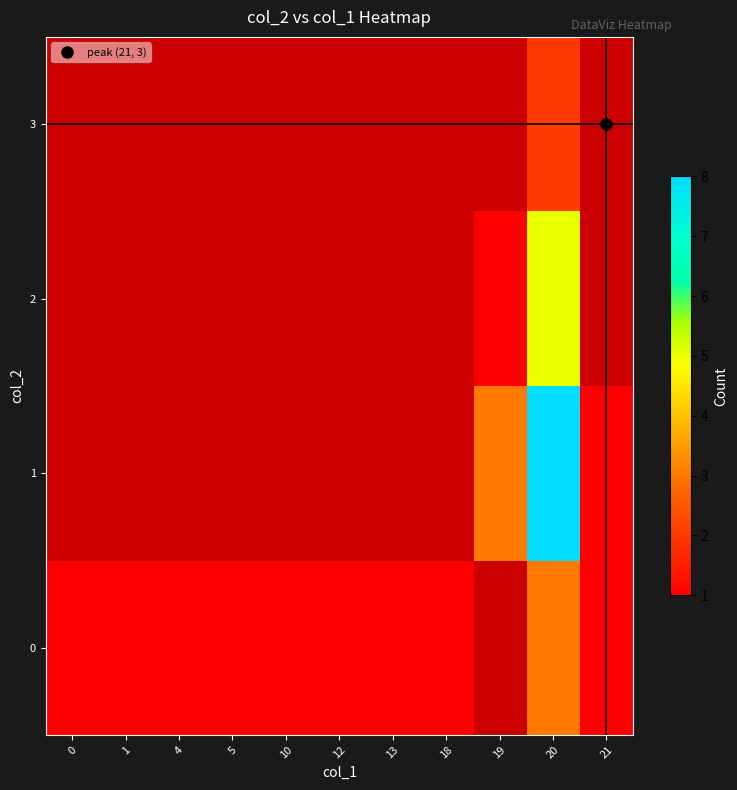

Between 13 and 19, which is larger?

19